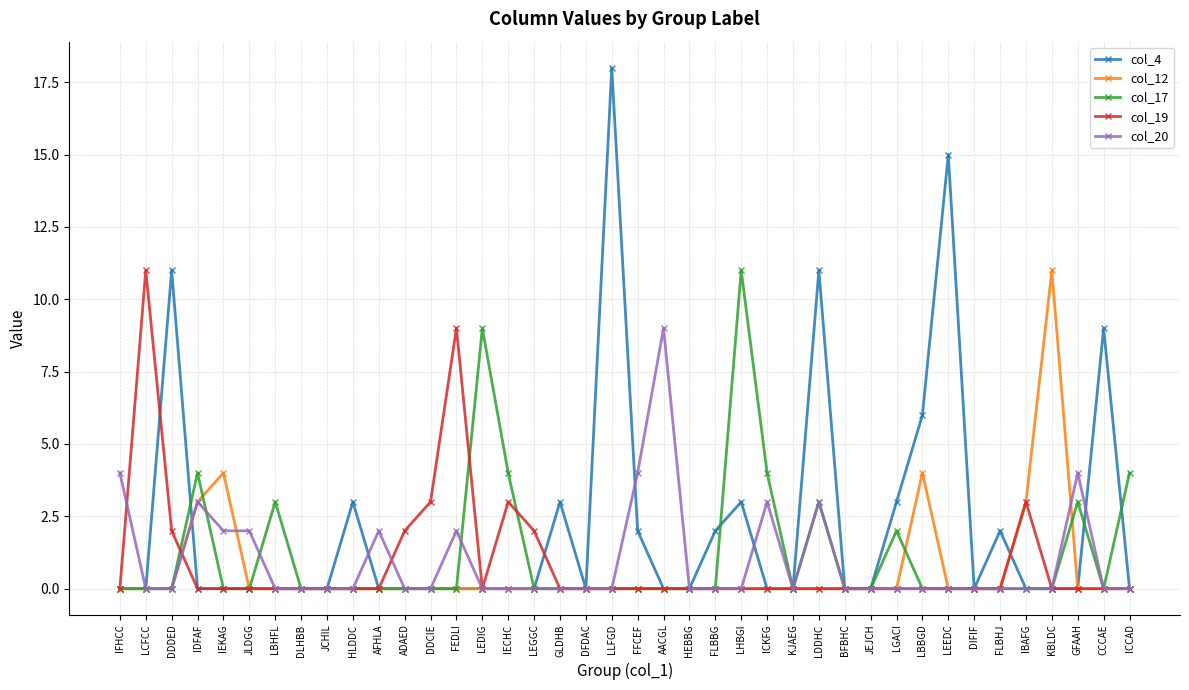

At how many categories does at least one series exceed 7?

11